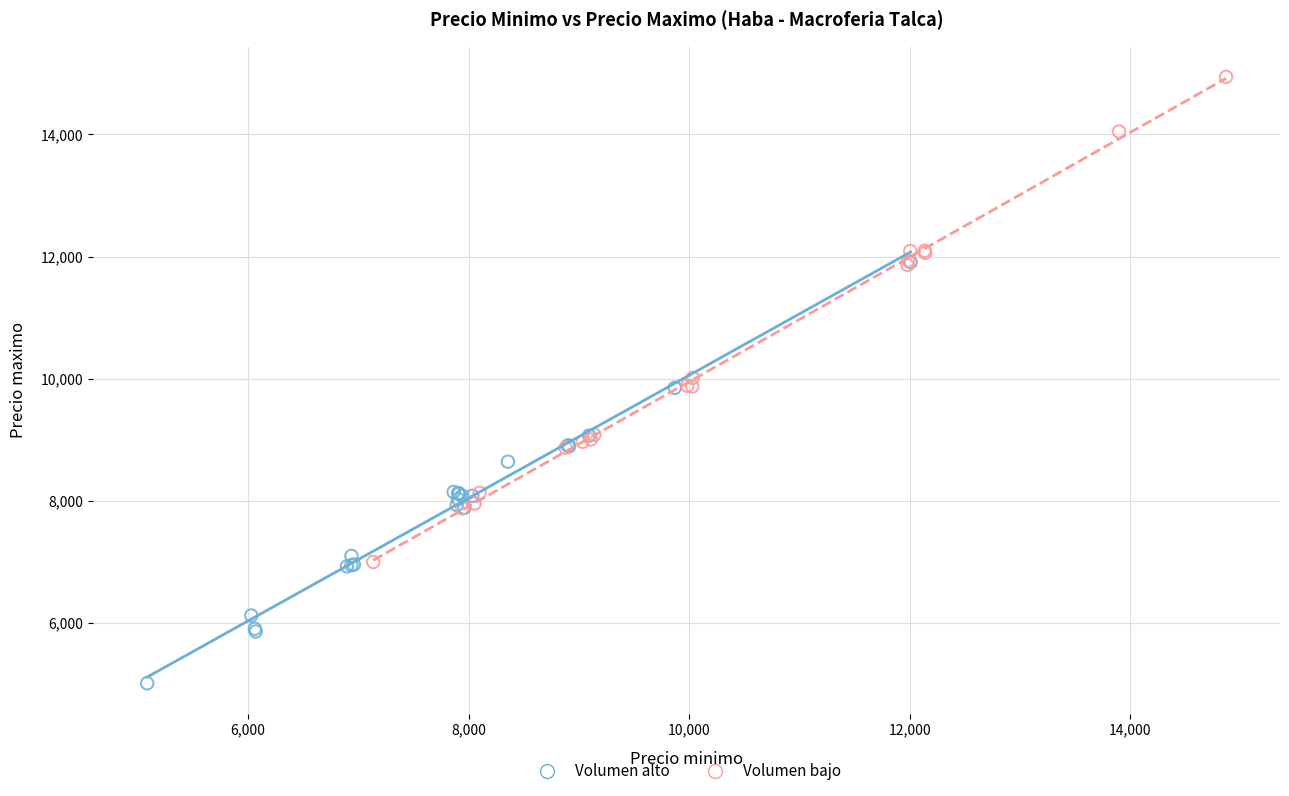

Which series has the largest Y range (max minus min)?

Volumen bajo